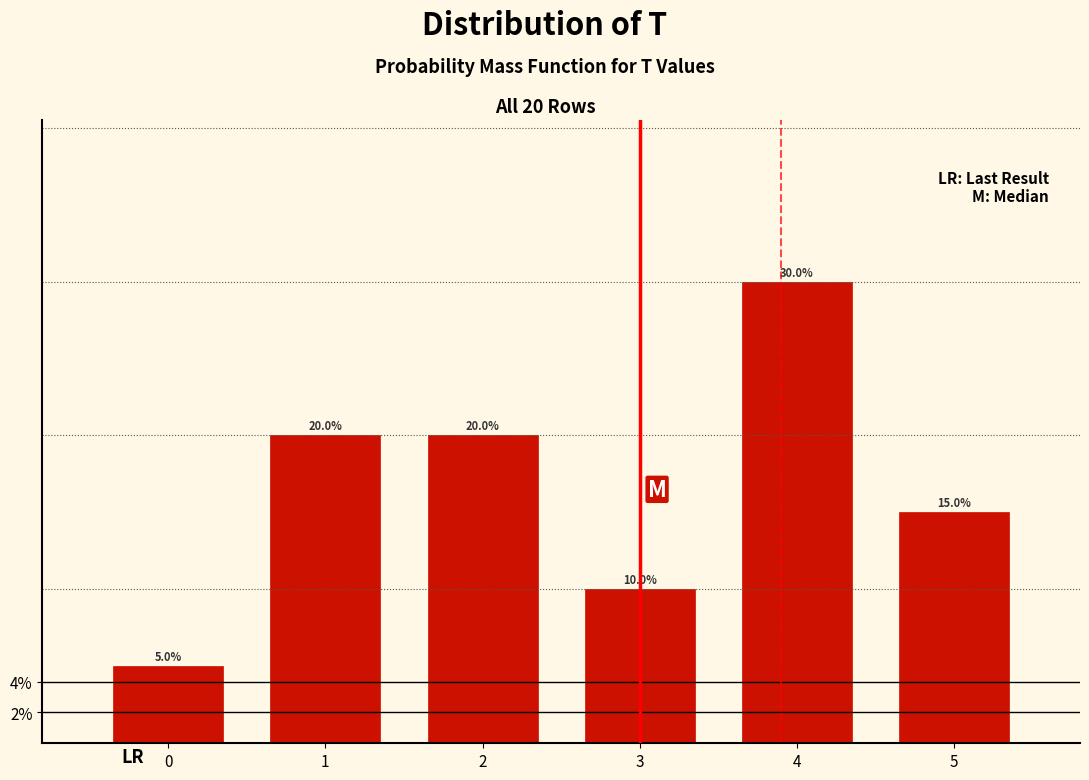

Does the chart contain any negative values?

No